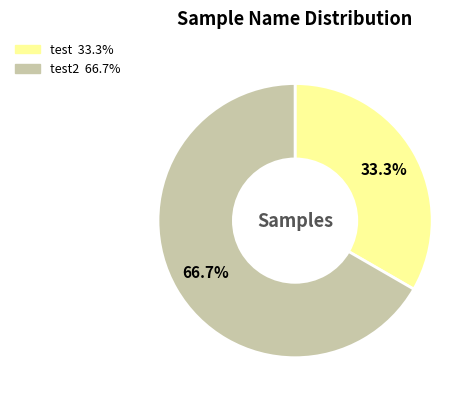

Is there any slice that represents more than half of the pie?

Yes